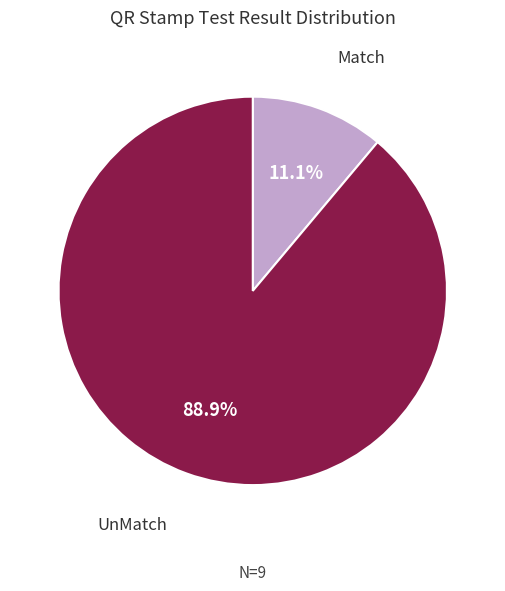

To the nearest percent, what is the average slice percentage?

50%